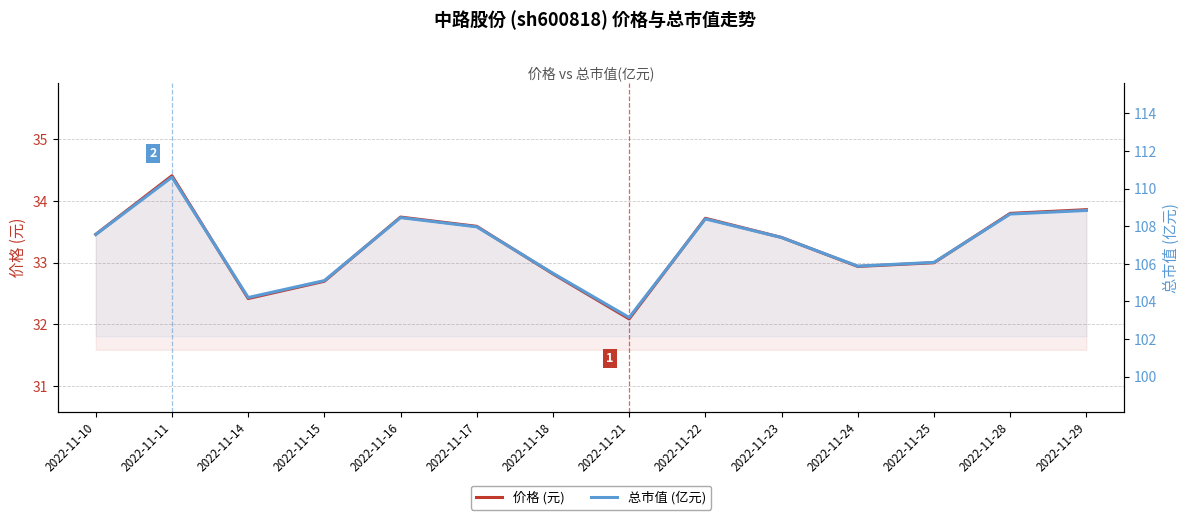

How many lines are shown in the chart?

2